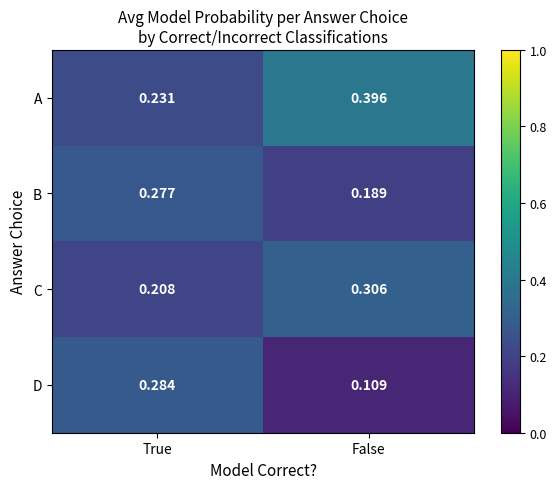

List the series in order of their peak value, lowest first.

B, D, C, A